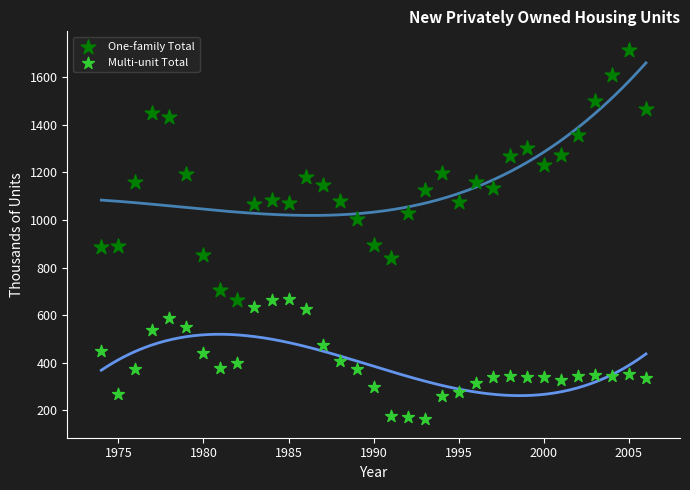

Across all data points, what is the range of Y values (max minus min)?

1554